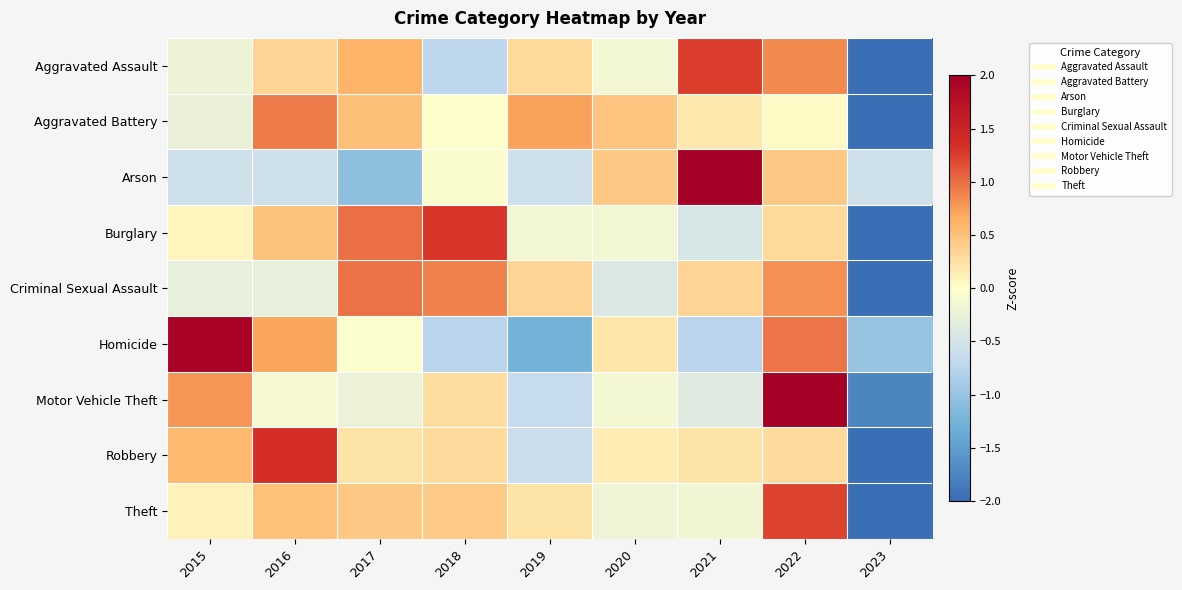

Between 2015 and 2018, which is larger?

2015